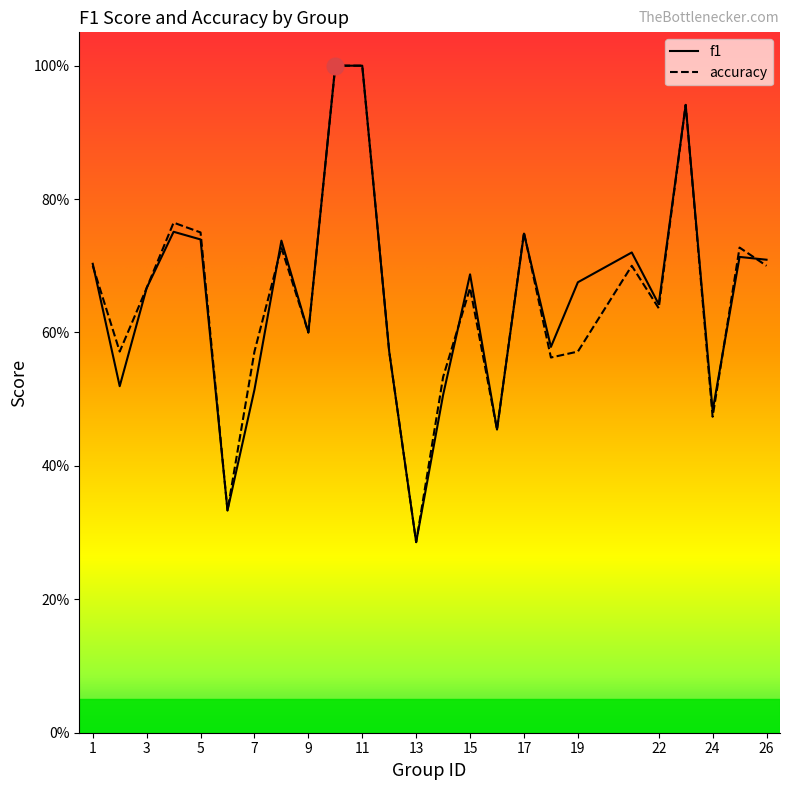

Does the chart display data point markers on the line(s)?

No